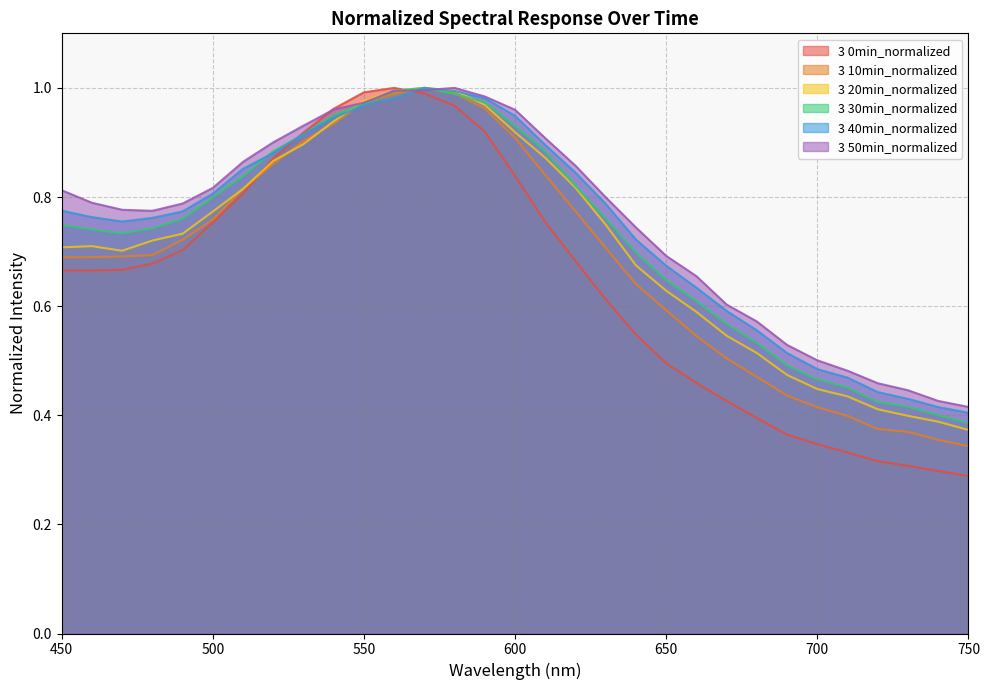

What is the difference between the 3 30min_normalized values at 460 and 550?

0.2